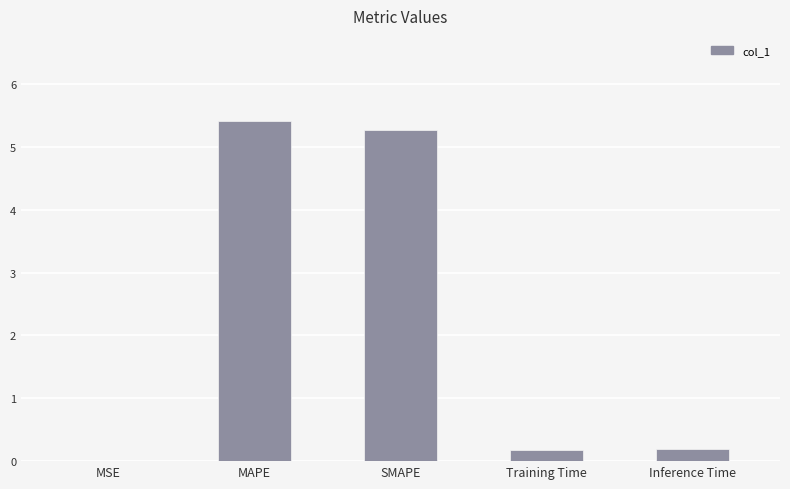

What value does the data have at SMAPE?

5.3